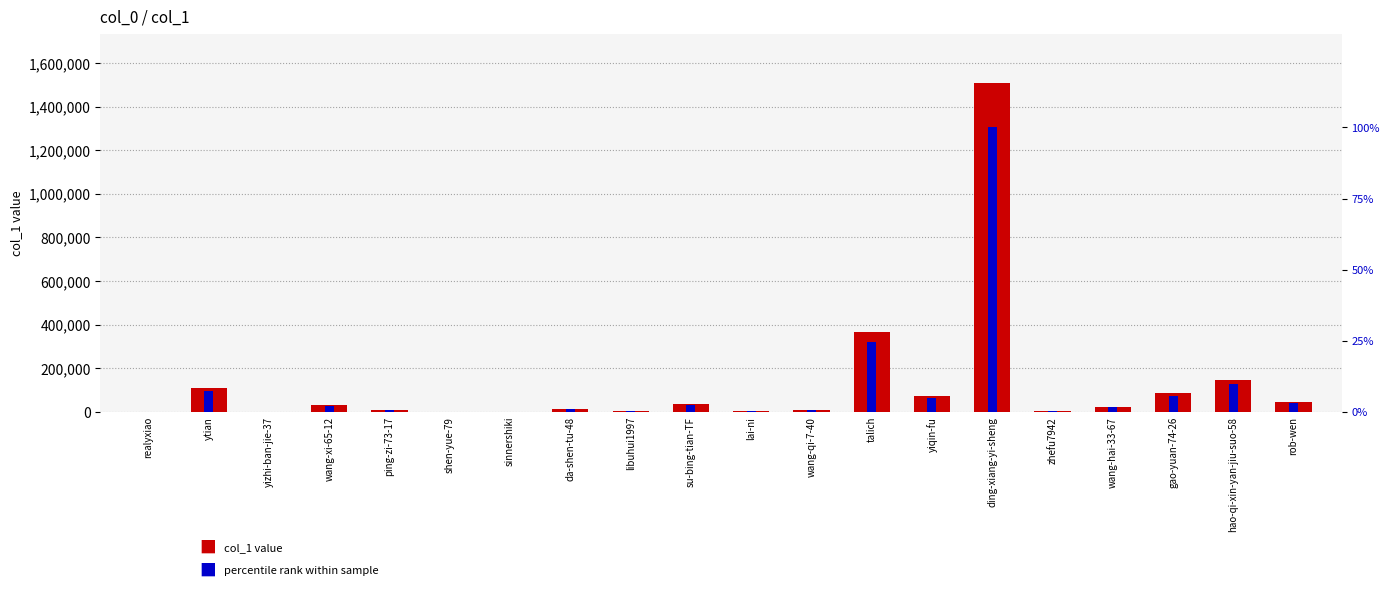

What is the spread (max minus min) of values at hao-qi-xin-yan-jiu-suo-58?

144351.4